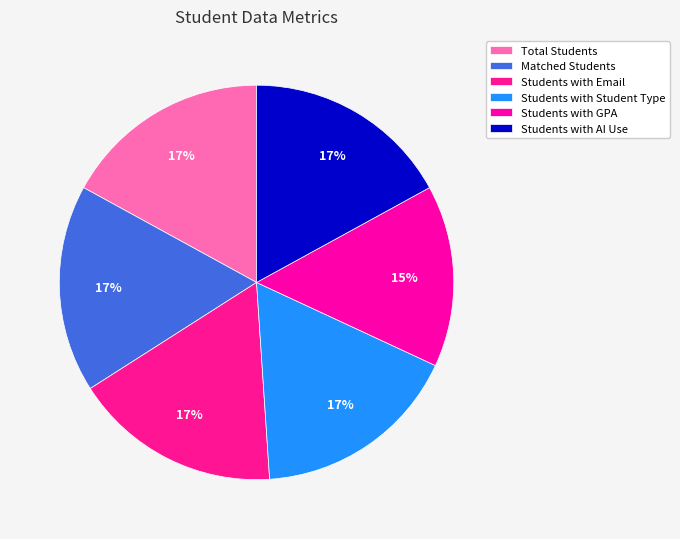

How many slices are in this pie chart?

6